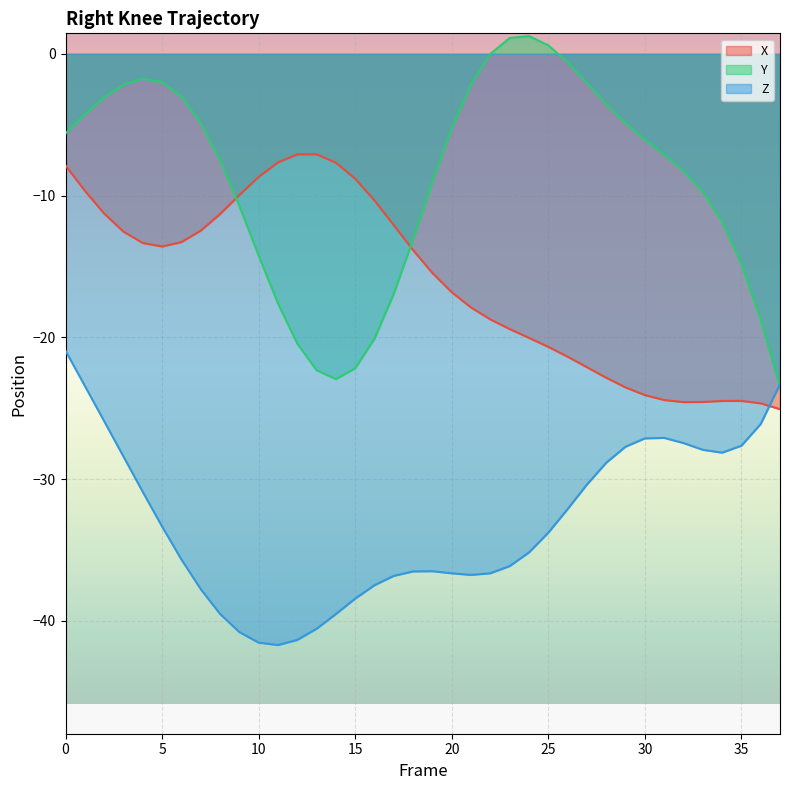

The value of Y at 35 is -14.8. True or false?

True